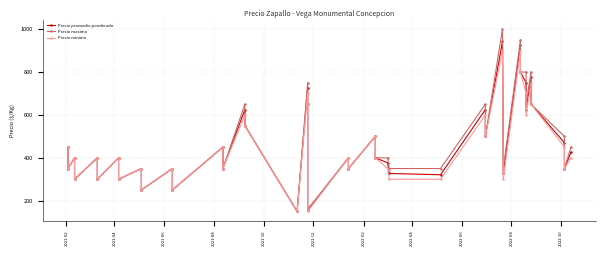

Reading left to right, what are all the values shown in this chart?

Precio promedio ponderado: 450	350	400	300	400	300	400	300	350	250	350	250	450	350	625	550	150	725	650	155	400	350	500	400	377	327	321	625	500	943	330	925	800	750	625	775	650	470	350	426
Precio maximo: 450	350	400	300	400	300	400	300	350	250	350	250	450	350	650	550	150	750	650	160	400	350	500	400	400	350	350	650	500	1000	350	950	800	800	650	800	650	500	350	450
Precio minimo: 450	350	400	300	400	300	400	300	350	250	350	250	450	350	600	550	150	700	650	150	400	350	500	400	350	300	300	600	500	900	300	900	800	700	600	750	650	450	350	400